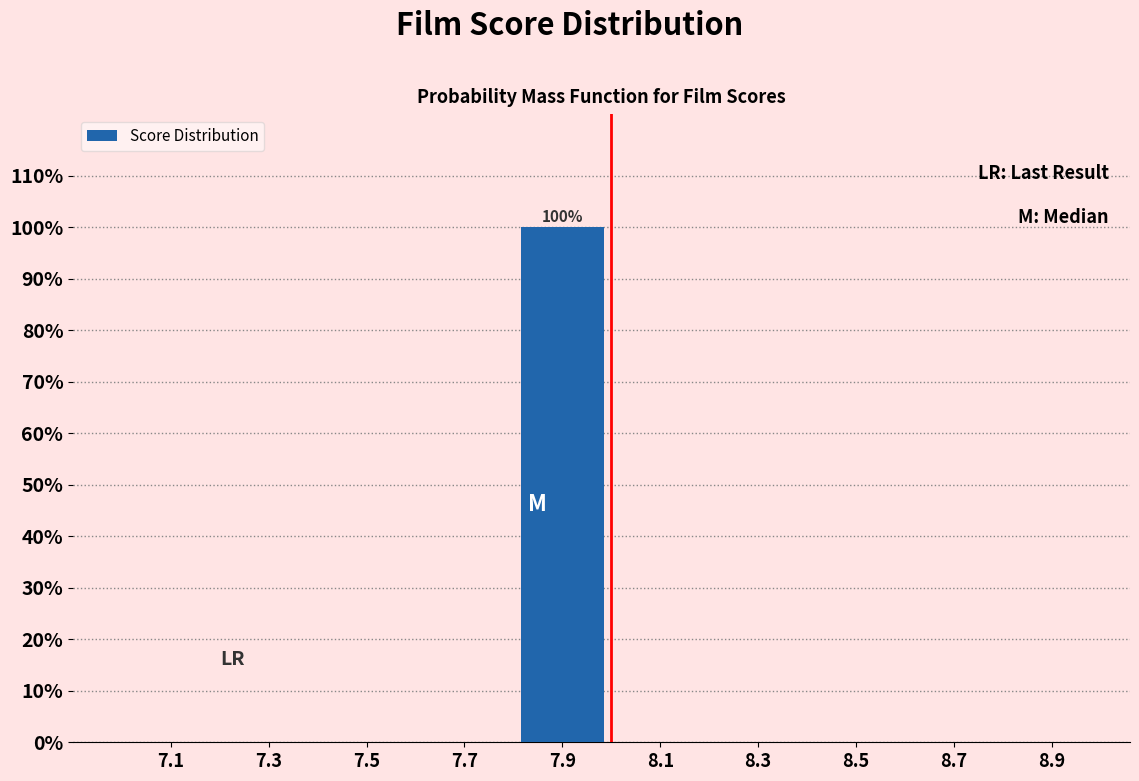

Reading right to left, list all the values displayed in this chart.

8.9=0	8.7=0	8.5=0	8.3=0	8.1=0	7.9=100	7.7=0	7.5=0	7.3=0	7.1=0